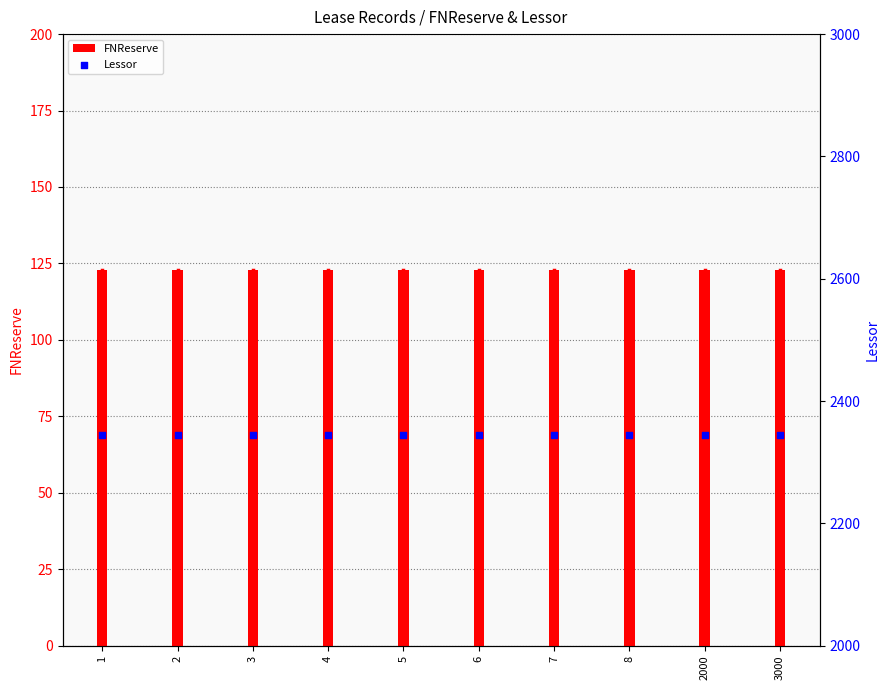

At how many categories does at least one series exceed 1462?

10